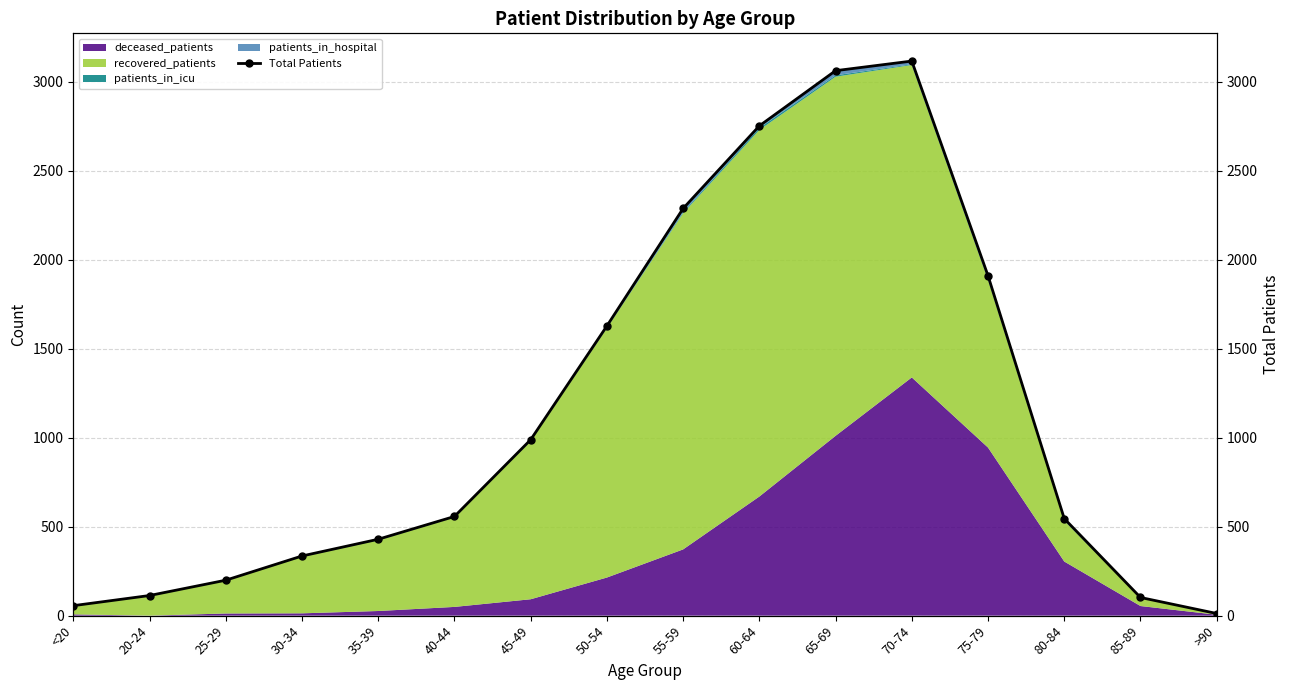

What position from the left is <20?

1